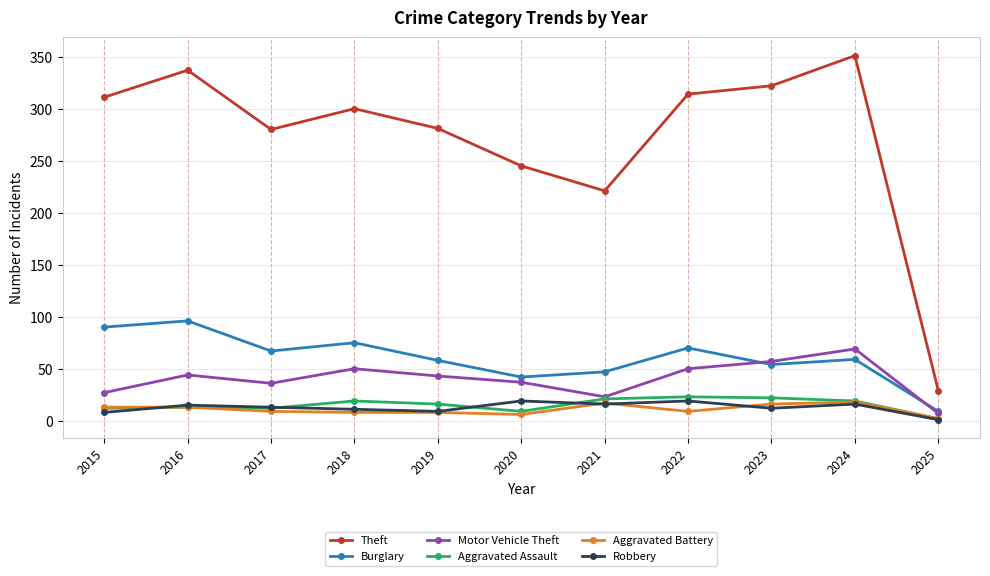

What value does the Theft series have at 2019?

281